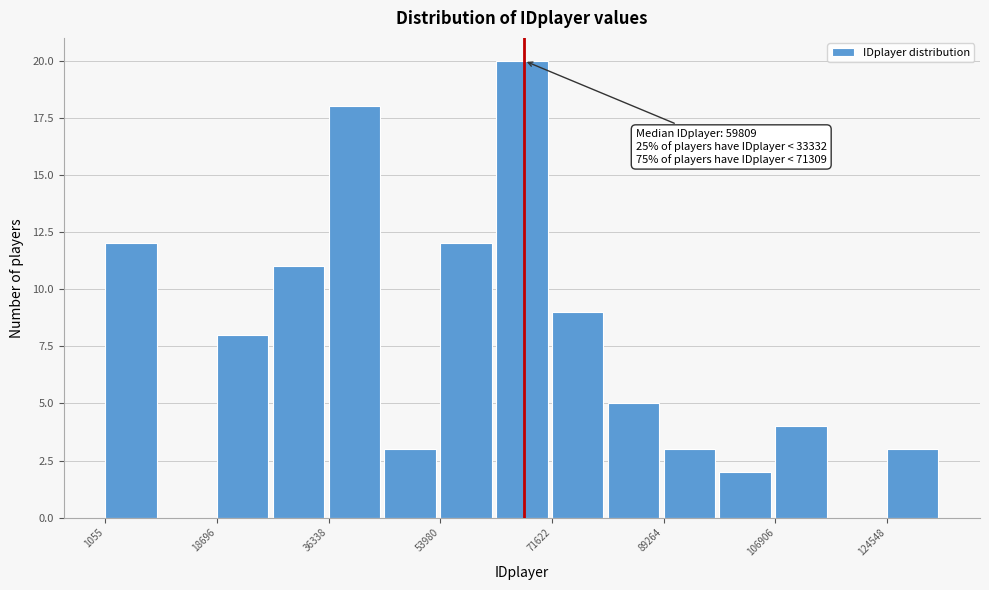

Over which range of the x-axis is the bar tallest?

62000 to 72000